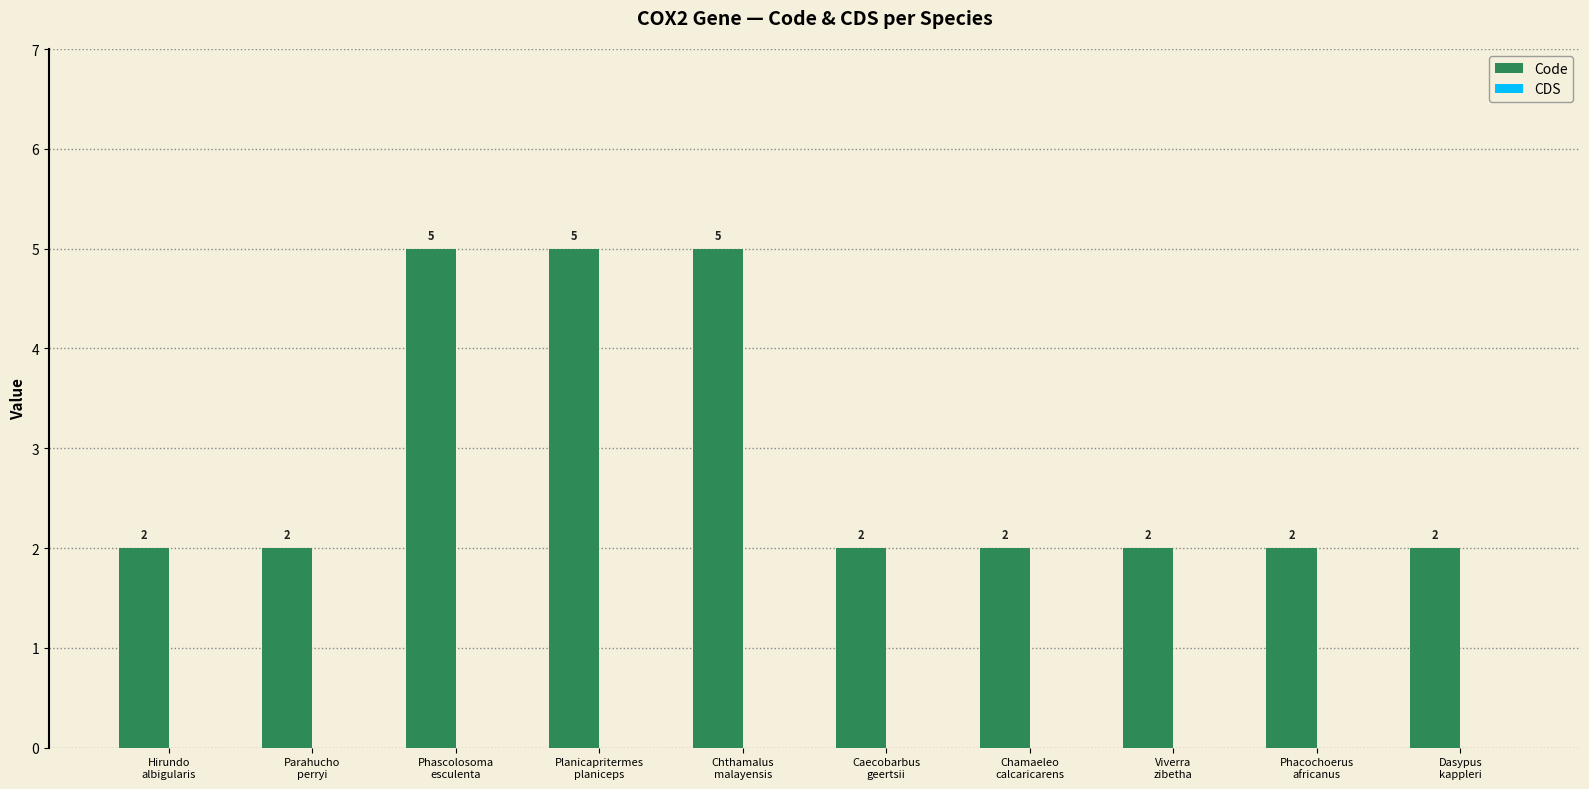

What is the value of the 10th bar from the left?

2